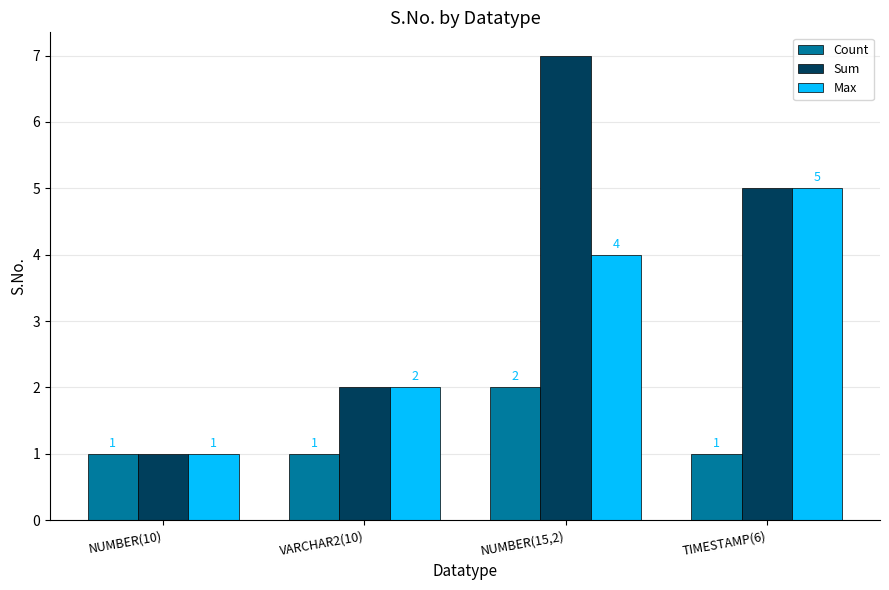

Which series has the widest spread of values?

Sum